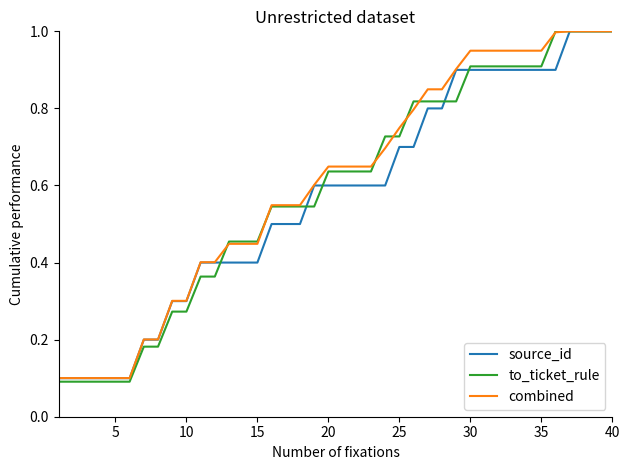

Which series has the largest range (max minus min)?

to_ticket_rule